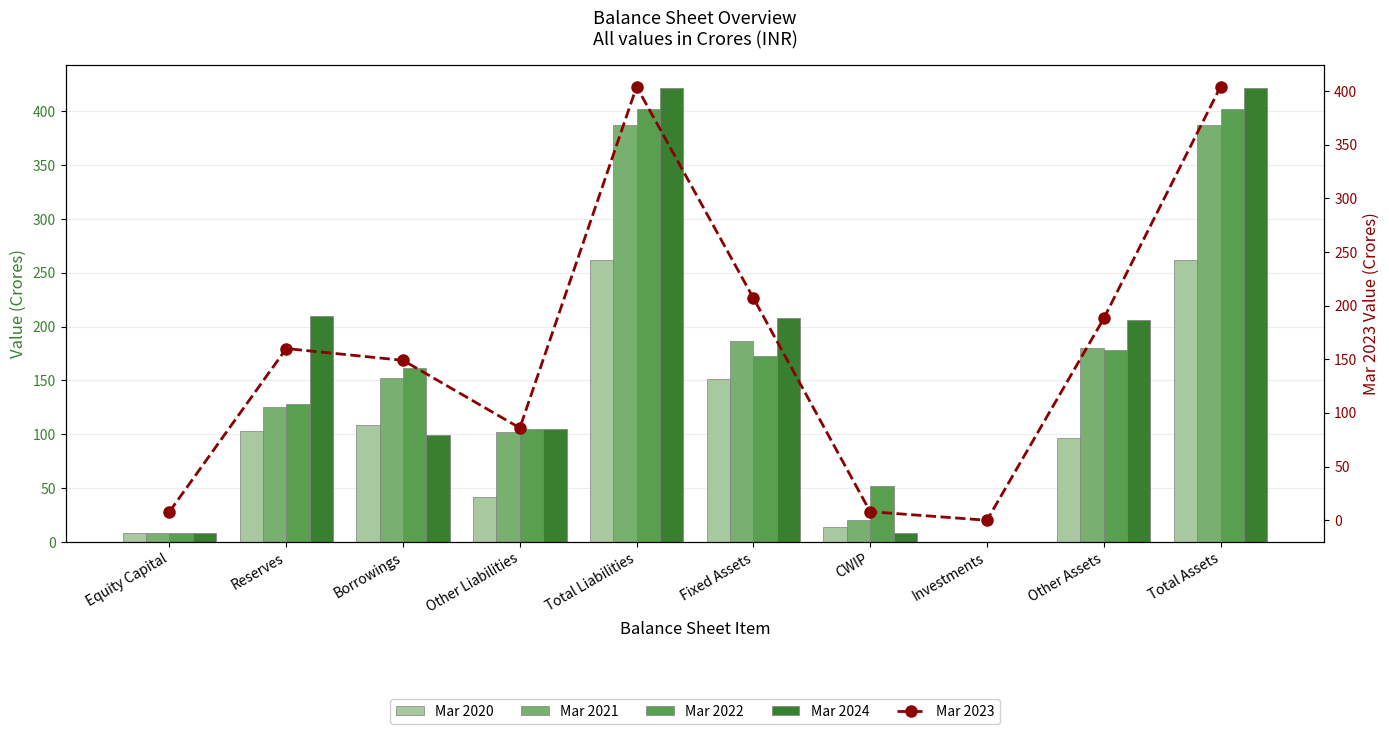

The value of Mar 2022 at Total Assets is 402. True or false?

True